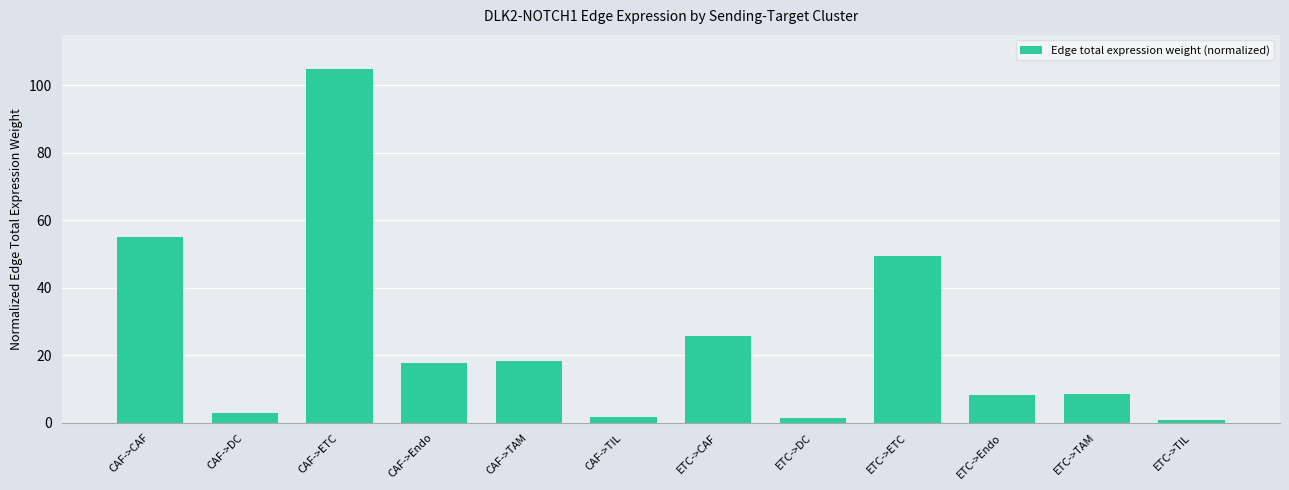

What is the sum of all values?

295.0